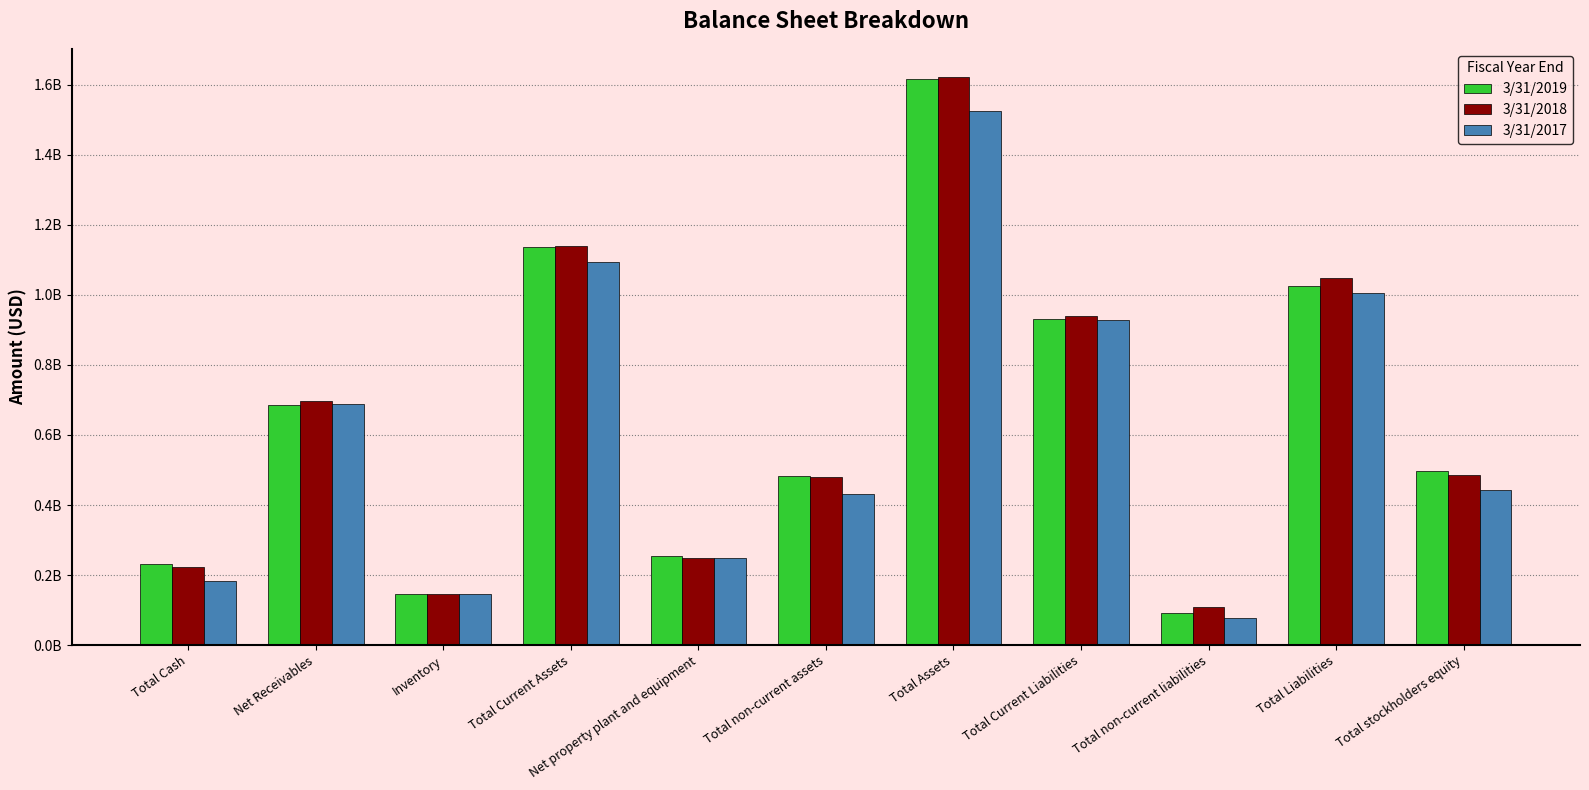

Is the value of 3/31/2017 at Total Current Assets greater than the value of 3/31/2018 at Inventory?

Yes